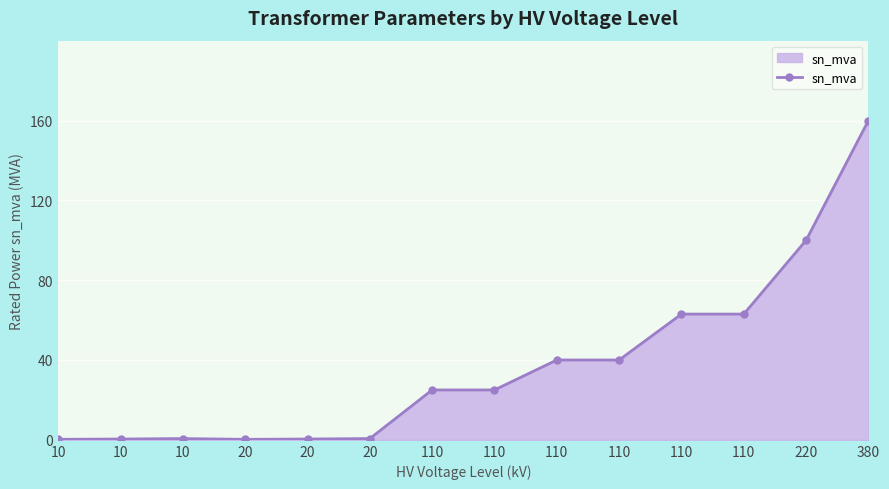

How many lines are shown in the chart?

1